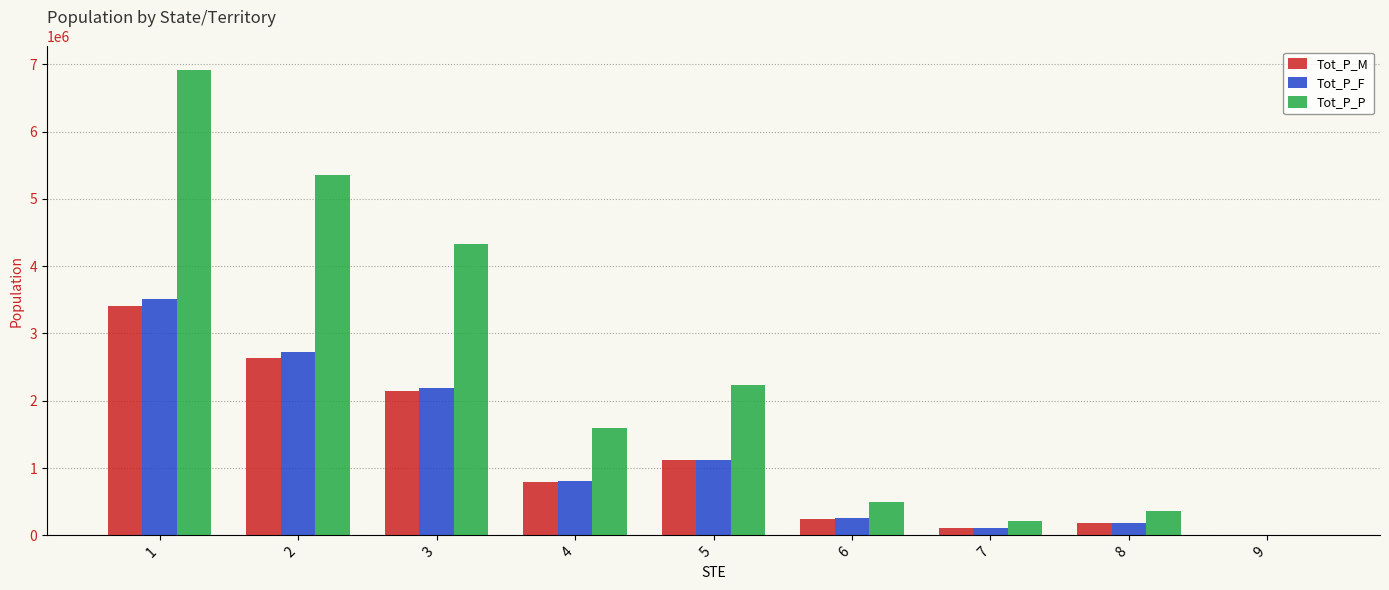

At which label is Tot_P_F closest to 1754921?

3